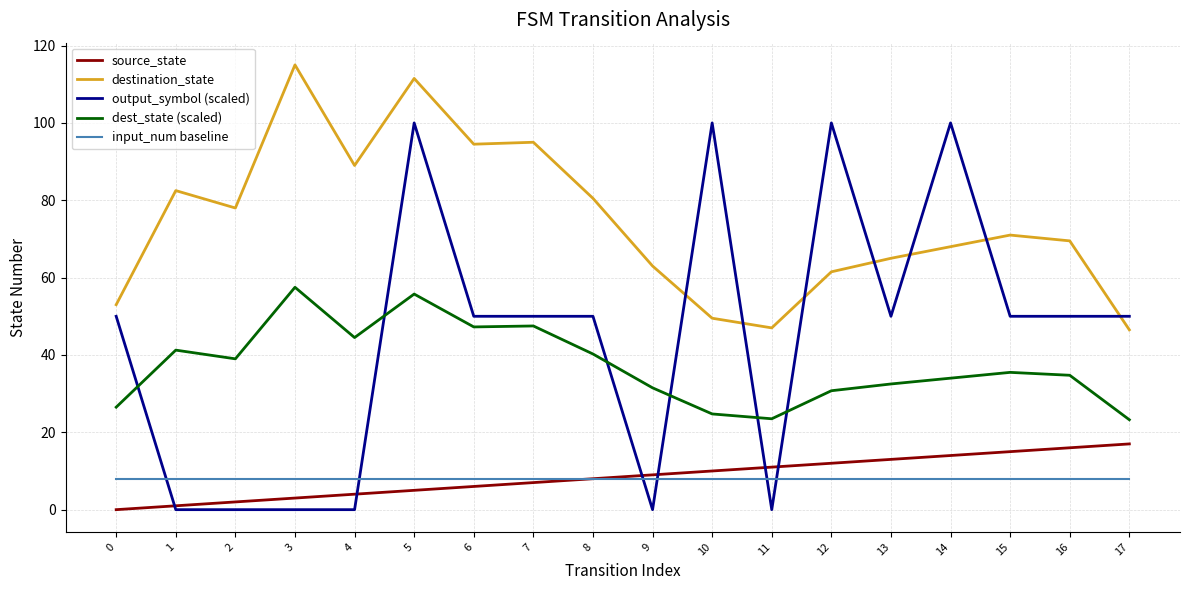

Which series has the largest total across all categories?

destination_state